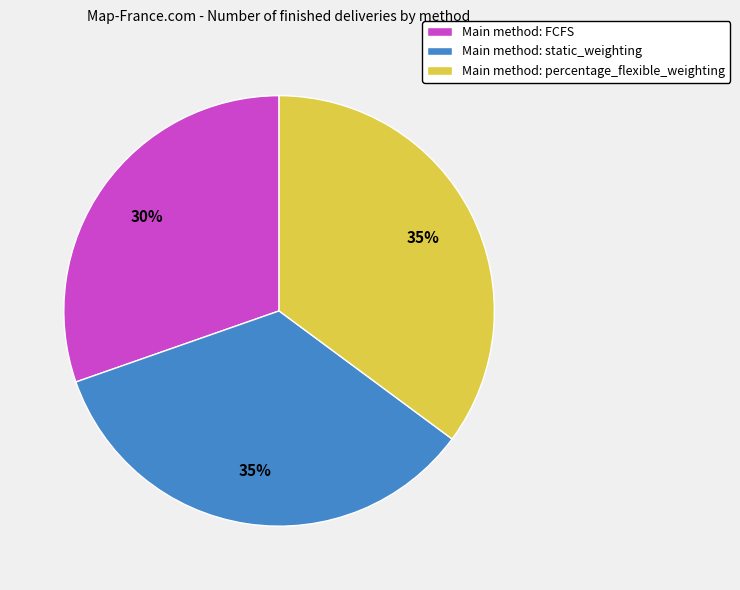

Combined, do Main method: static_weighting and Main method: FCFS account for over 50%?

Yes